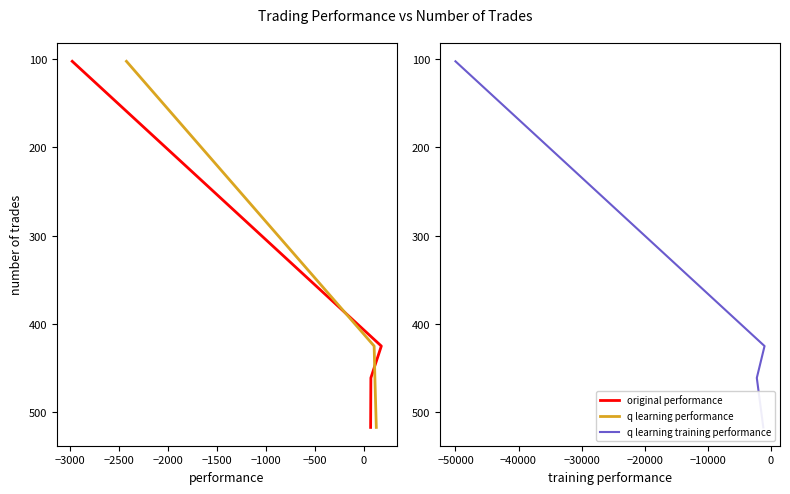

True or false: original performance has more than 2 points higher than both neighbors.

False